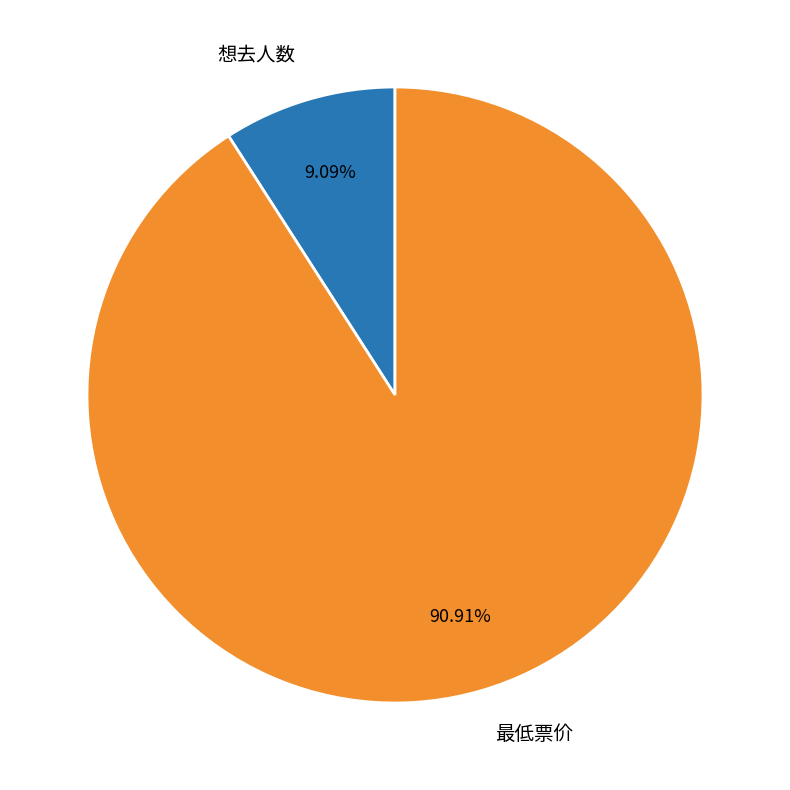

The 最低票价 slice represents 99% of the pie. True or false?

False